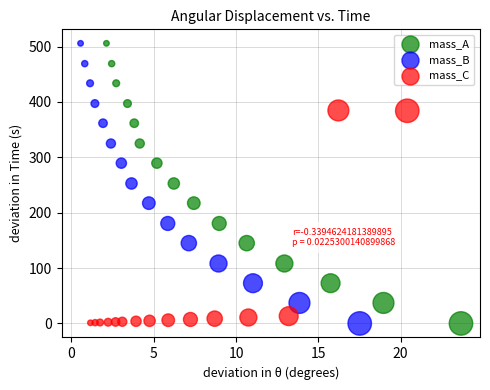

What are all the series names shown in the legend?

mass_A, mass_B, mass_C